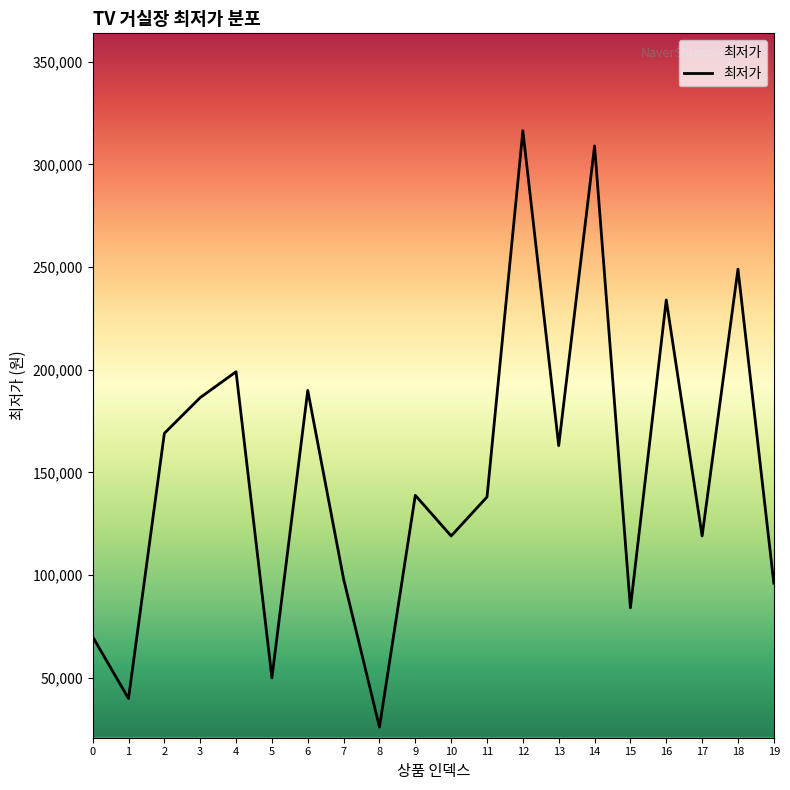

Is it true that the value at 0 is 69900?

True